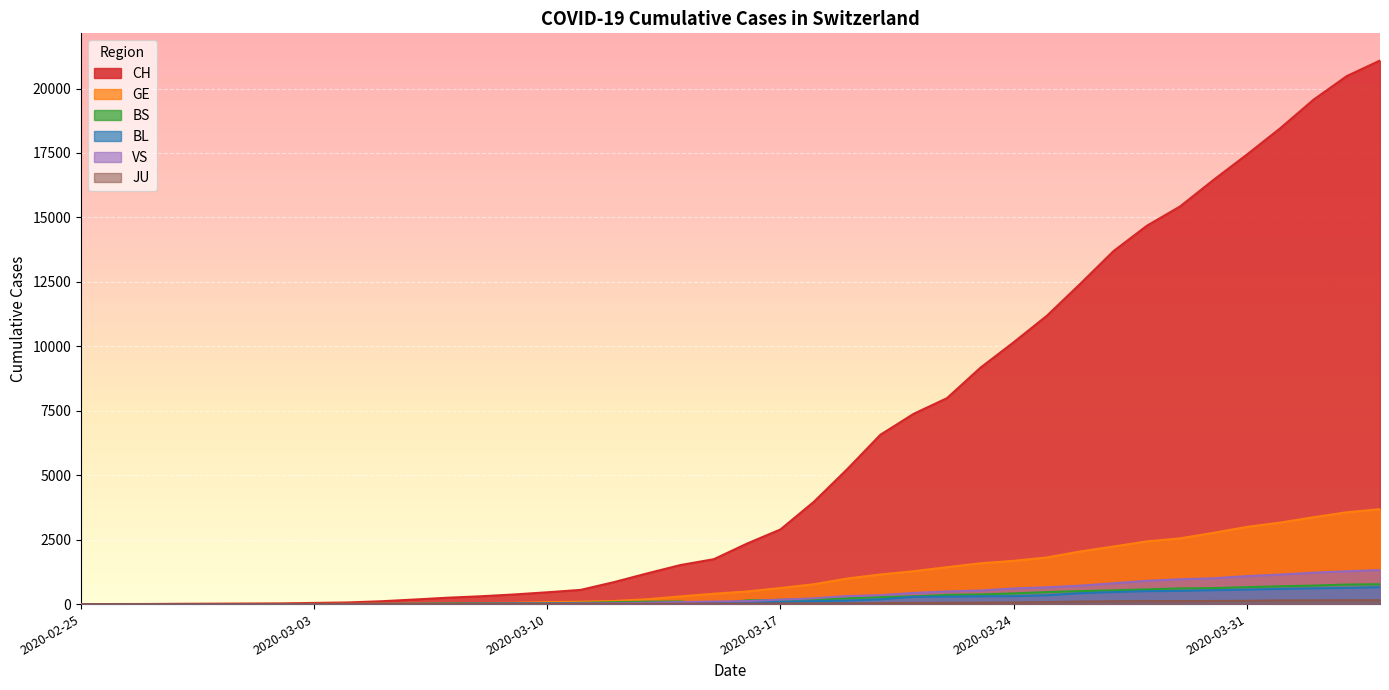

Which series ends up on top after the final intersection of BL and VS?

VS